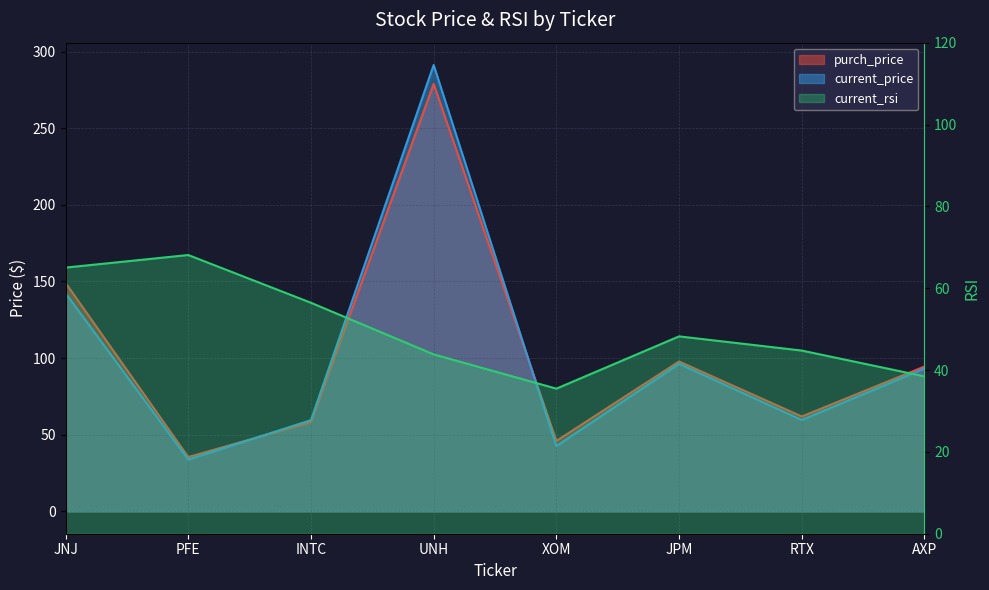

Which category has the lowest value across all series?

PFE